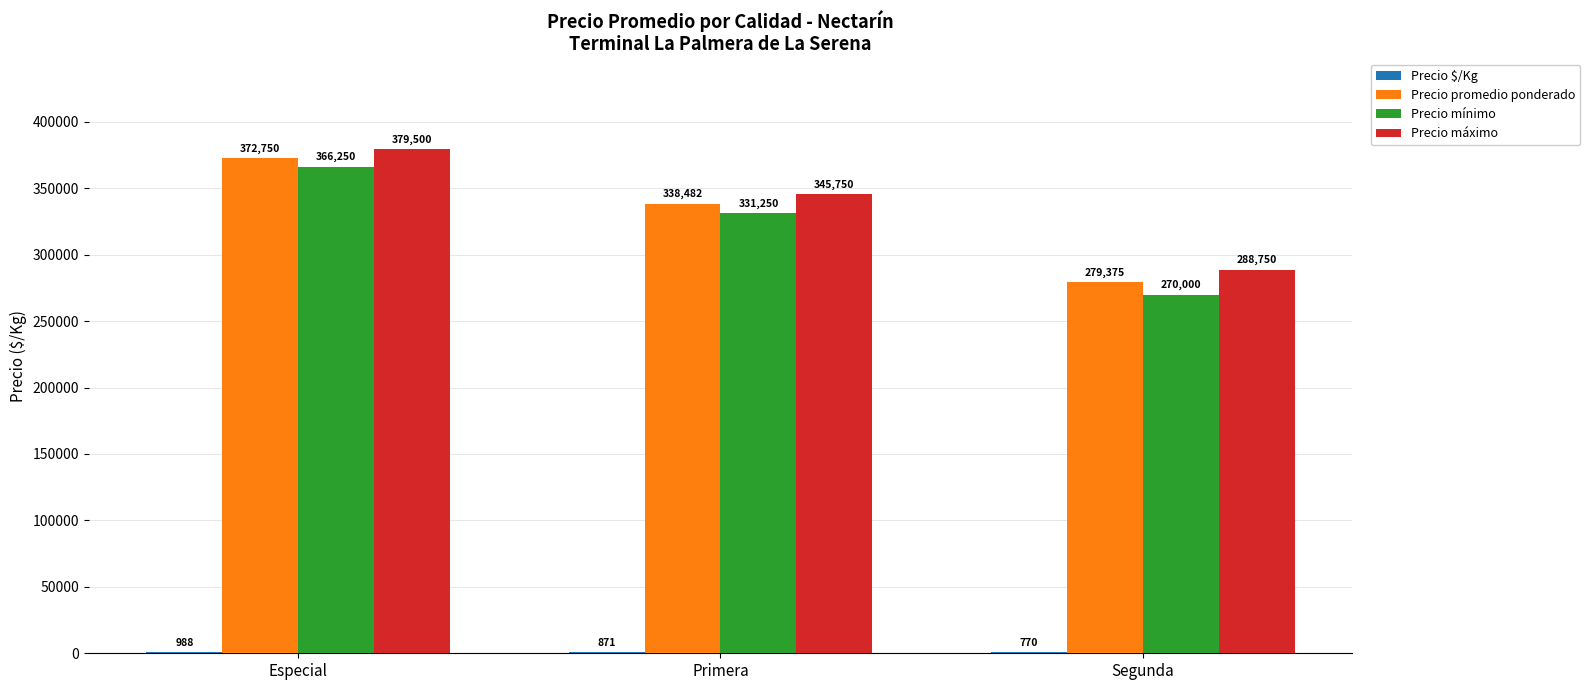

At which label does Precio mínimo first exceed 331250?

Especial